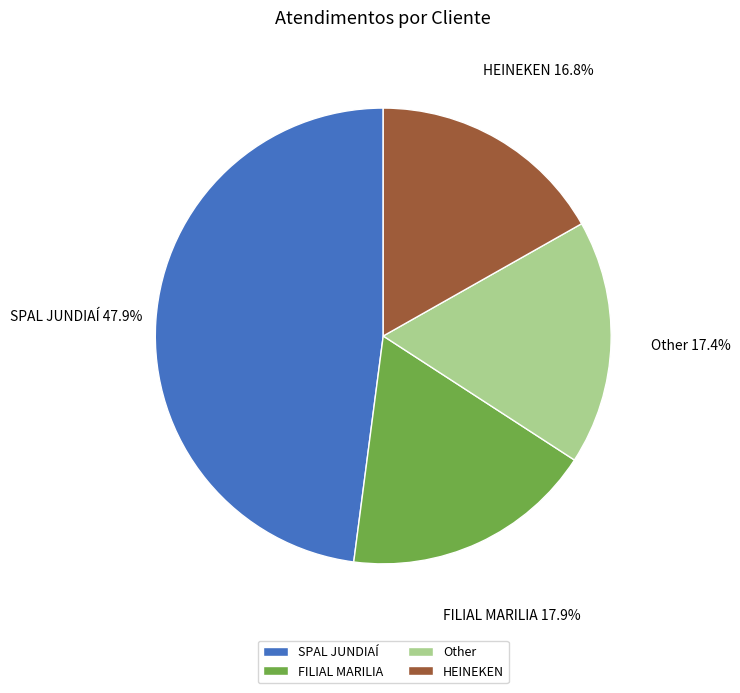

What is the largest slice in the pie chart?

SPAL JUNDIAÍ